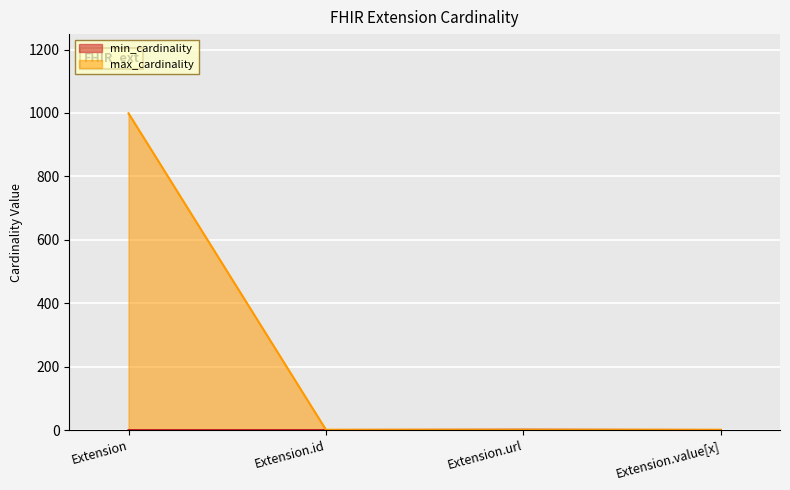

How many lines are shown in the chart?

2